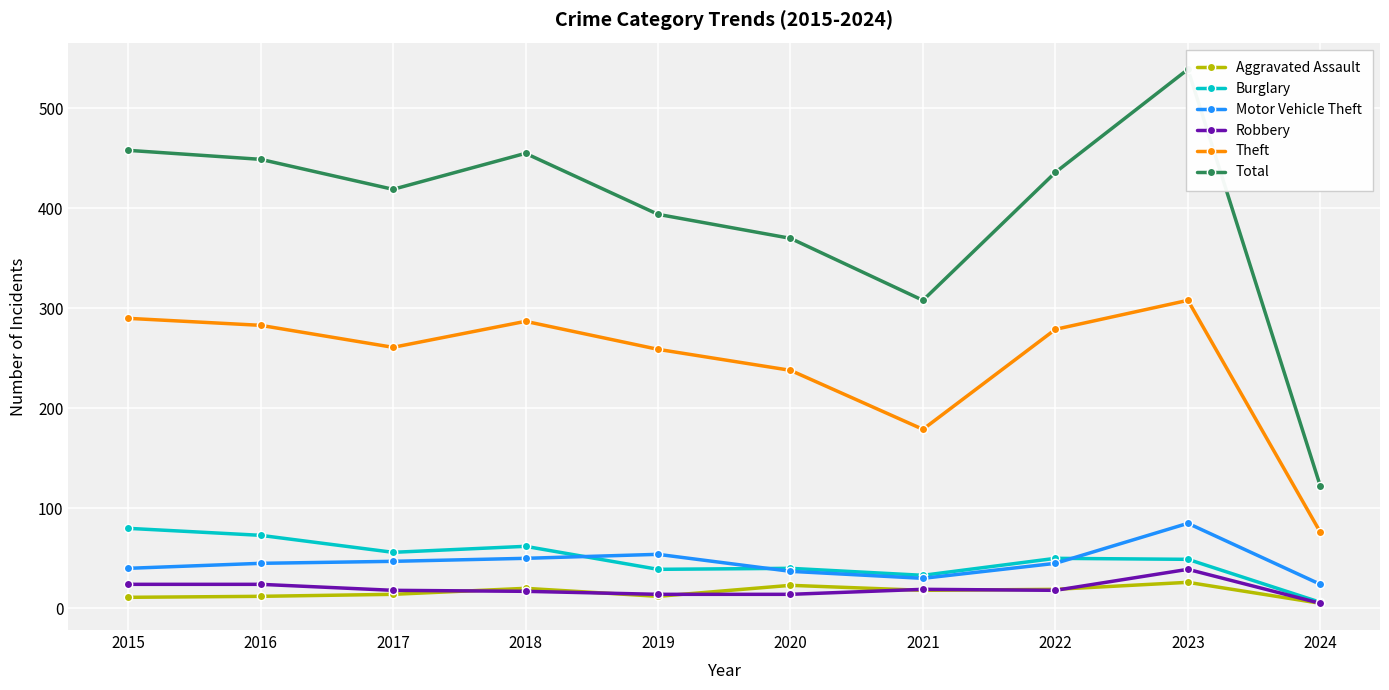

What is the value of the Aggravated Assault point at the 4th from the left?

20